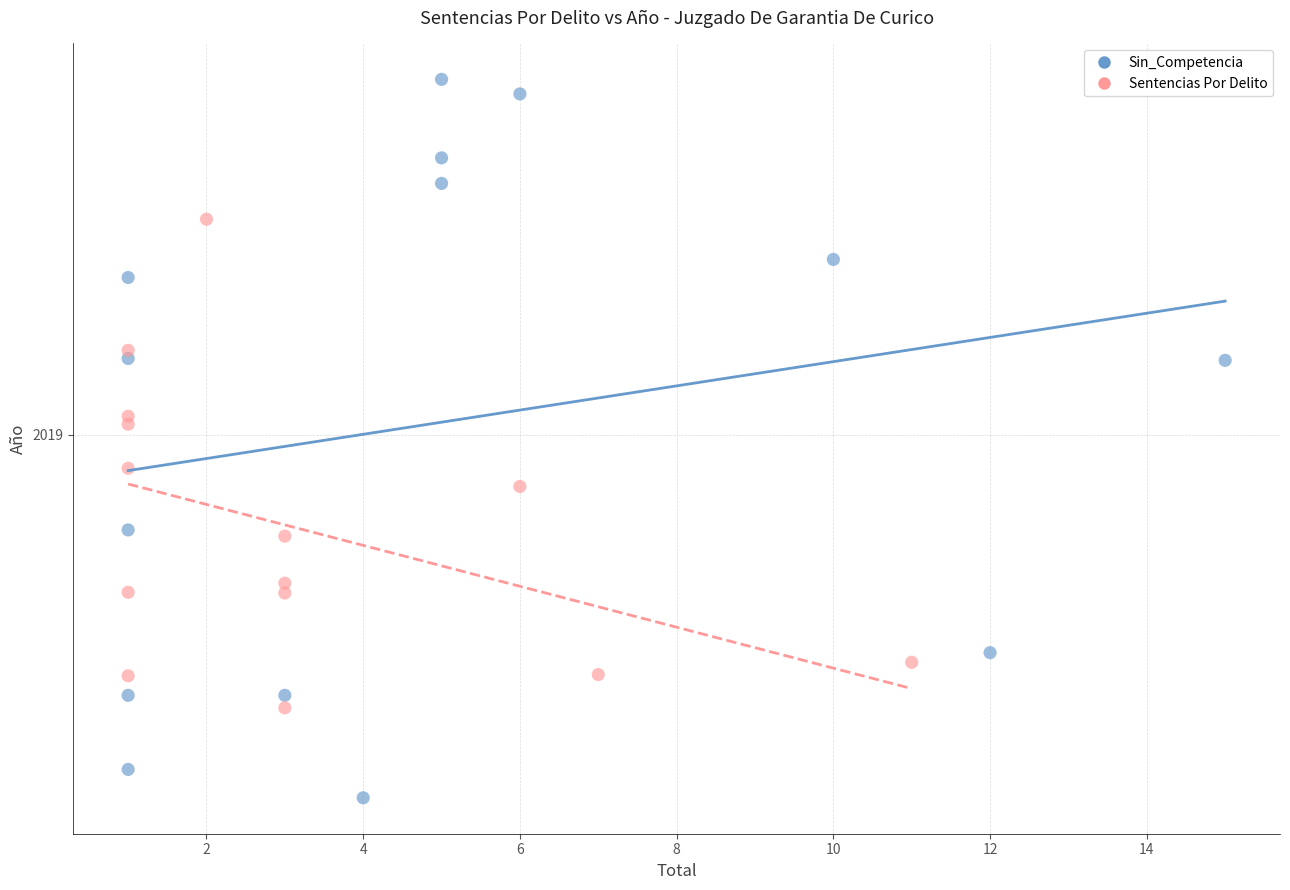

Which series contains the lowest Y value?

Sin_Competencia